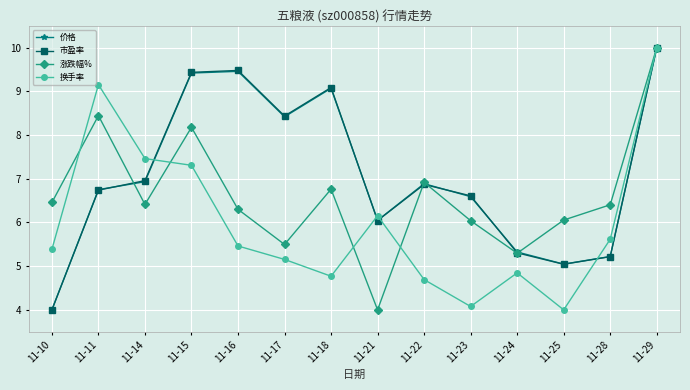

Where is the first local minimum for 涨跌幅%?

11-14